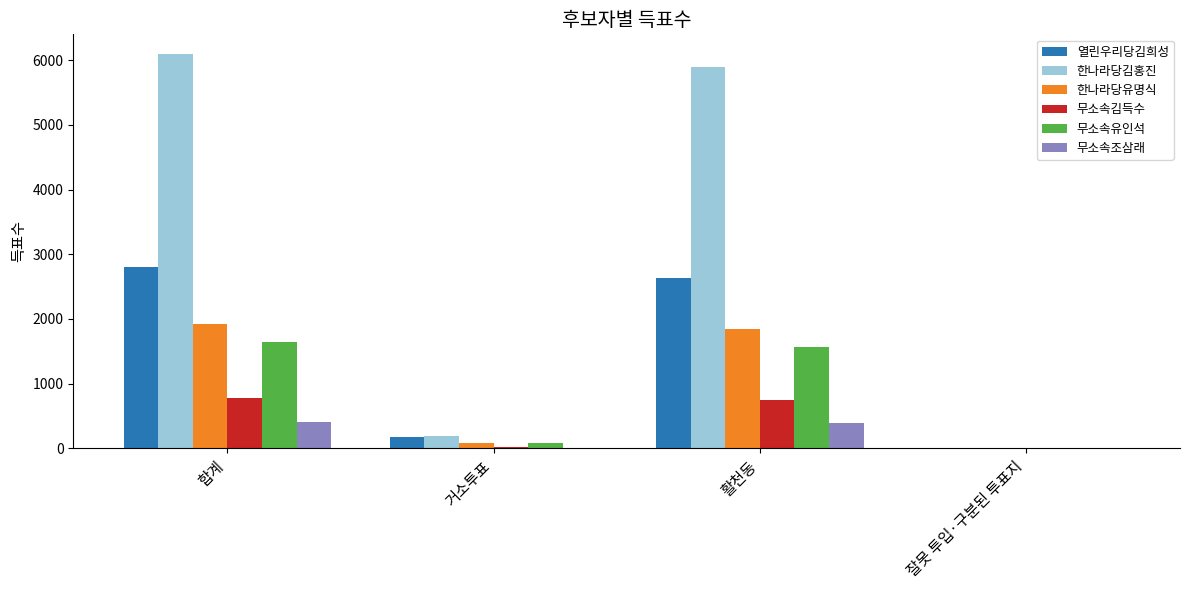

What is the maximum value for 한나라당김홍진?

6095